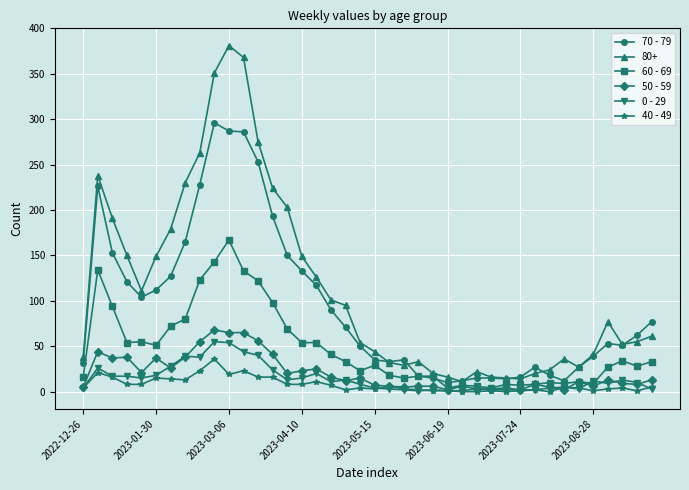

Which series has the largest range (max minus min)?

80+